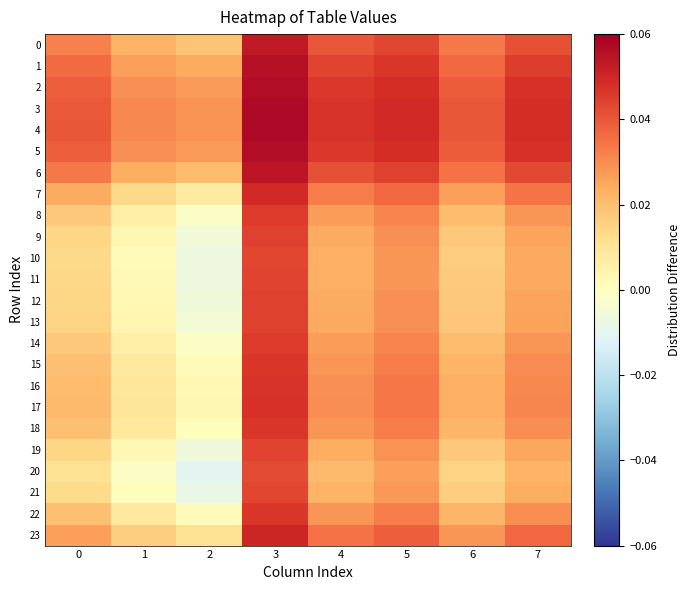

Reading left to right, what are all the values shown in this chart?

0: 0=0.0	1=0.0	2=0.0	3=0.1	4=0.0	5=0.0	6=0.0	7=0.0
1: 0=0.0	1=0.0	2=0.0	3=0.1	4=0.0	5=0.0	6=0.0	7=0.0
2: 0=0.0	1=0.0	2=0.0	3=0.1	4=0.0	5=0.0	6=0.0	7=0.0
3: 0=0.0	1=0.0	2=0.0	3=0.1	4=0.0	5=0.0	6=0.0	7=0.0
4: 0=0.0	1=0.0	2=0.0	3=0.1	4=0.0	5=0.0	6=0.0	7=0.0
5: 0=0.0	1=0.0	2=0.0	3=0.1	4=0.0	5=0.0	6=0.0	7=0.0
6: 0=0.0	1=0.0	2=0.0	3=0.1	4=0.0	5=0.0	6=0.0	7=0.0
7: 0=0.0	1=0.0	2=0.0	3=0.0	4=0.0	5=0.0	6=0.0	7=0.0
8: 0=0.0	1=0.0	2=-0.0	3=0.0	4=0.0	5=0.0	6=0.0	7=0.0
9: 0=0.0	1=0.0	2=-0.0	3=0.0	4=0.0	5=0.0	6=0.0	7=0.0
10: 0=0.0	1=0.0	2=-0.0	3=0.0	4=0.0	5=0.0	6=0.0	7=0.0
11: 0=0.0	1=0.0	2=-0.0	3=0.0	4=0.0	5=0.0	6=0.0	7=0.0
12: 0=0.0	1=0.0	2=-0.0	3=0.0	4=0.0	5=0.0	6=0.0	7=0.0
13: 0=0.0	1=0.0	2=-0.0	3=0.0	4=0.0	5=0.0	6=0.0	7=0.0
14: 0=0.0	1=0.0	2=-0.0	3=0.0	4=0.0	5=0.0	6=0.0	7=0.0
15: 0=0.0	1=0.0	2=0.0	3=0.0	4=0.0	5=0.0	6=0.0	7=0.0
16: 0=0.0	1=0.0	2=0.0	3=0.0	4=0.0	5=0.0	6=0.0	7=0.0
17: 0=0.0	1=0.0	2=0.0	3=0.0	4=0.0	5=0.0	6=0.0	7=0.0
18: 0=0.0	1=0.0	2=0.0	3=0.0	4=0.0	5=0.0	6=0.0	7=0.0
19: 0=0.0	1=0.0	2=-0.0	3=0.0	4=0.0	5=0.0	6=0.0	7=0.0
20: 0=0.0	1=-0.0	2=-0.0	3=0.0	4=0.0	5=0.0	6=0.0	7=0.0
21: 0=0.0	1=0.0	2=-0.0	3=0.0	4=0.0	5=0.0	6=0.0	7=0.0
22: 0=0.0	1=0.0	2=0.0	3=0.0	4=0.0	5=0.0	6=0.0	7=0.0
23: 0=0.0	1=0.0	2=0.0	3=0.1	4=0.0	5=0.0	6=0.0	7=0.0